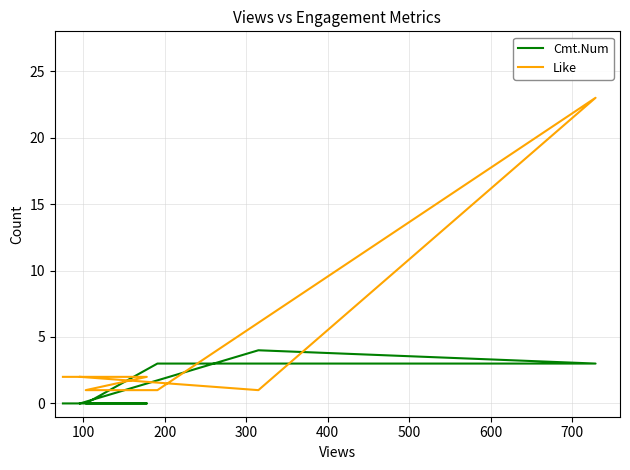

At how many categories does at least one series exceed 1?

6